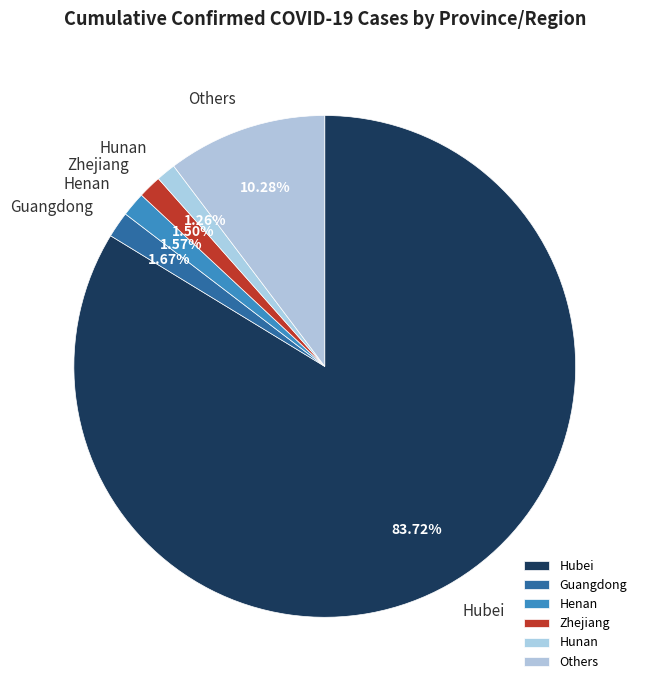

Which has a higher value, Hubei or Hunan?

Hubei